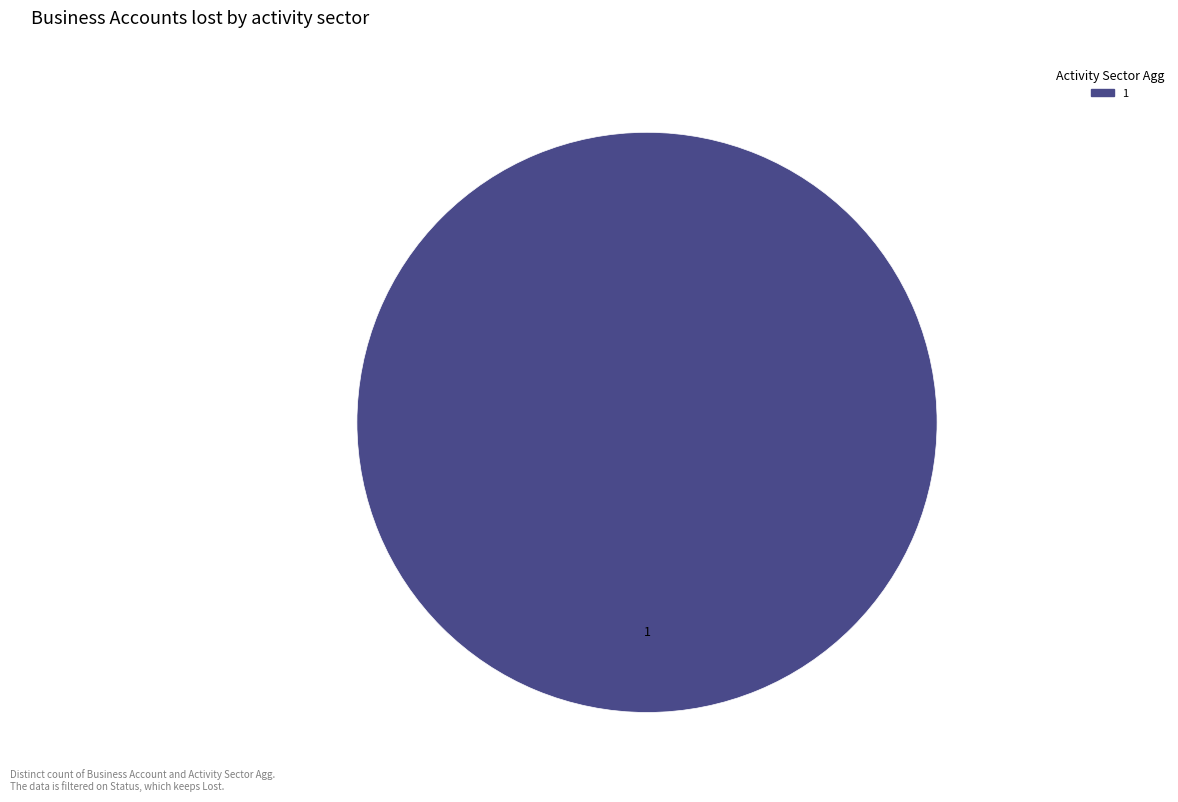

Is it true that 1 is 100% of the pie?

True